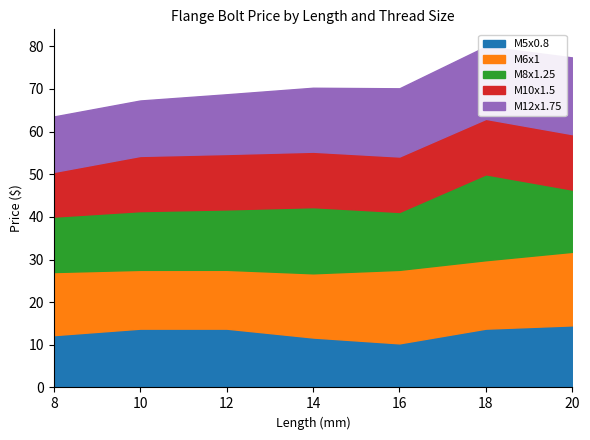

How many data points in M8x1.25 are above 14?

4